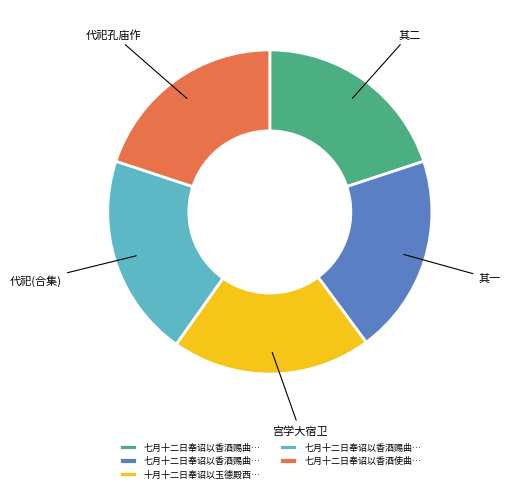

Is there any slice that represents more than half of the pie?

No